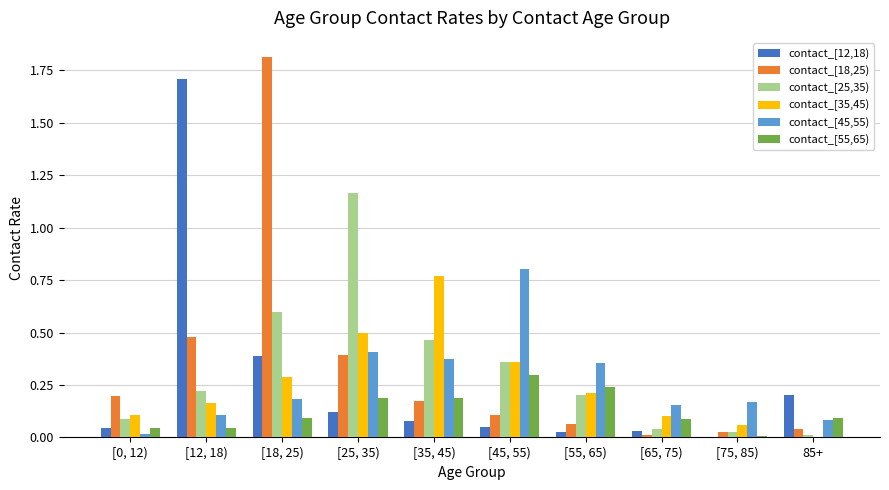

What is the sum of all contact_[12,18) values?

2.7